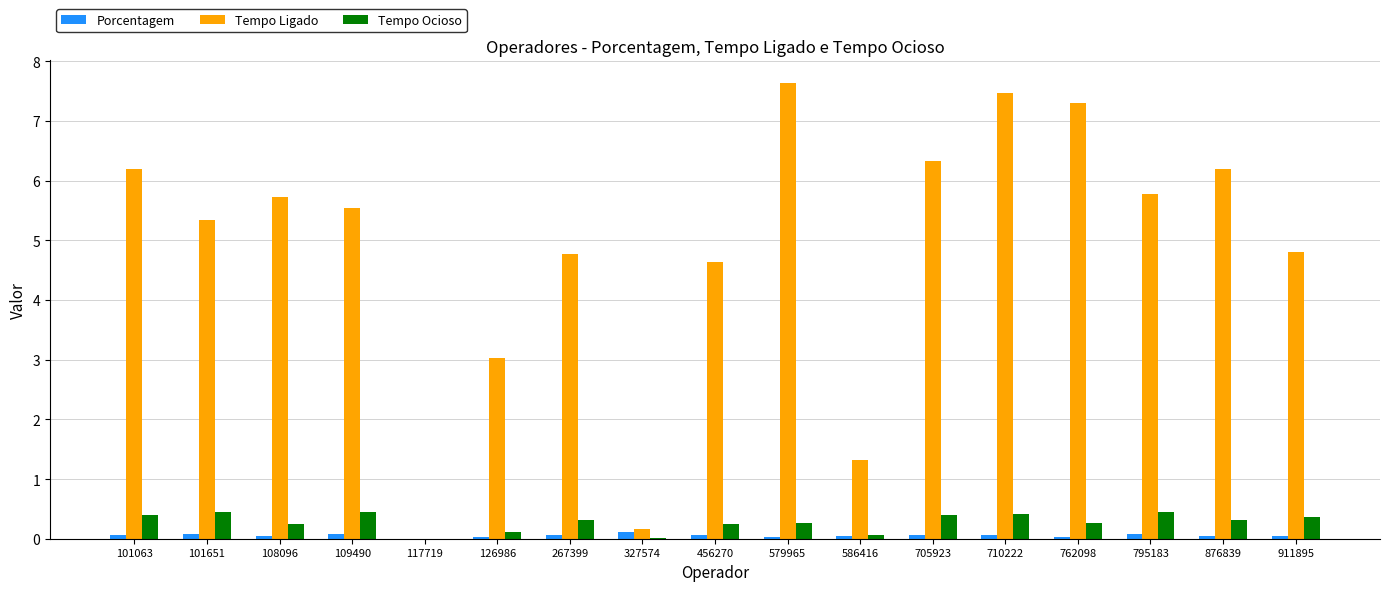

What is the sum of all Tempo Ligado values?

82.2